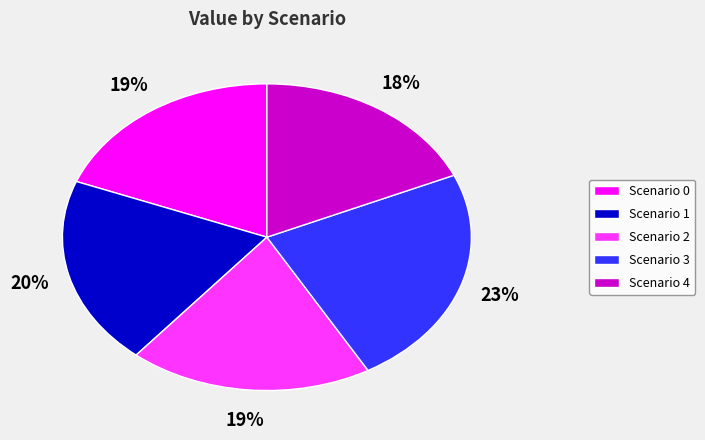

Does any single category account for the majority?

No